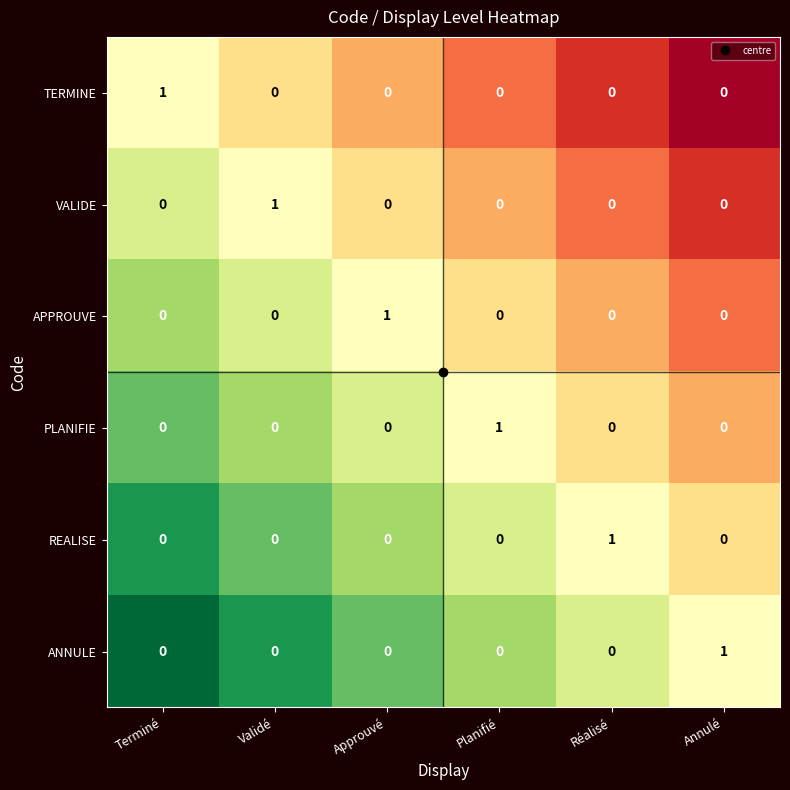

At how many categories does at least one series exceed 0?

6